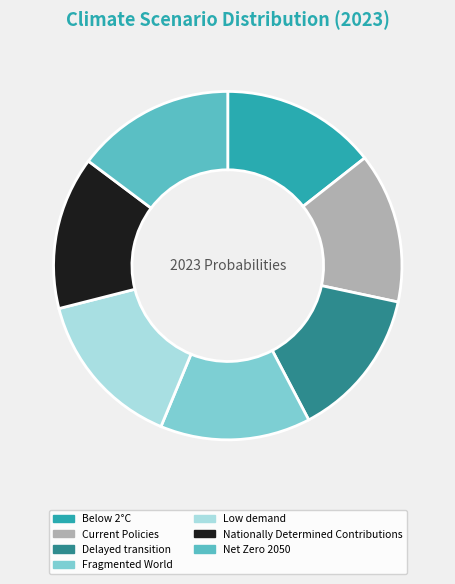

Does any single category account for the majority?

No